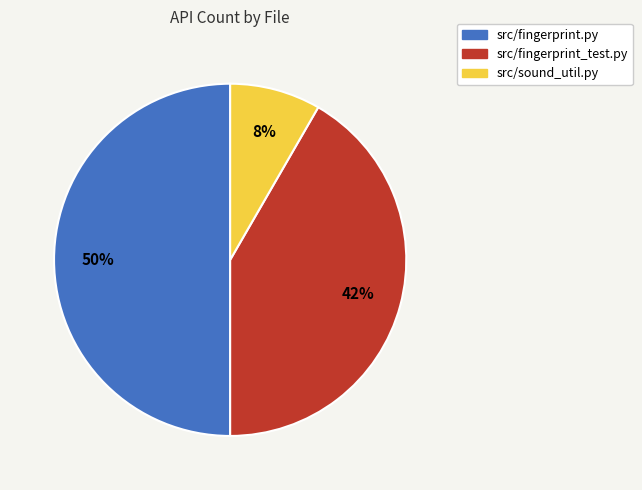

Does src/sound_util.py represent more than half of the total?

No